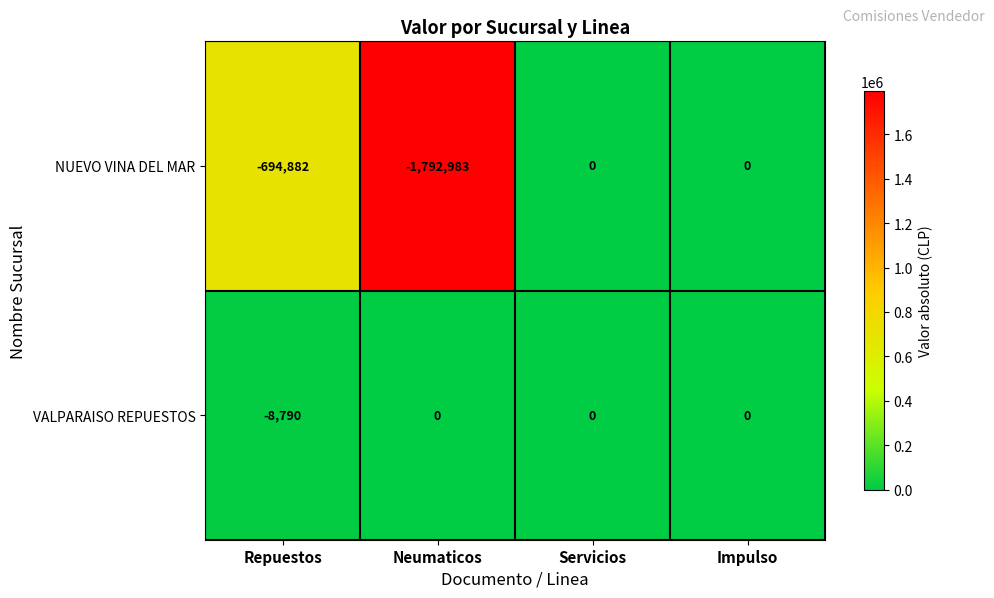

Rank the series at Repuestos from lowest to highest value.

NUEVO VINA DEL MAR, VALPARAISO REPUESTOS